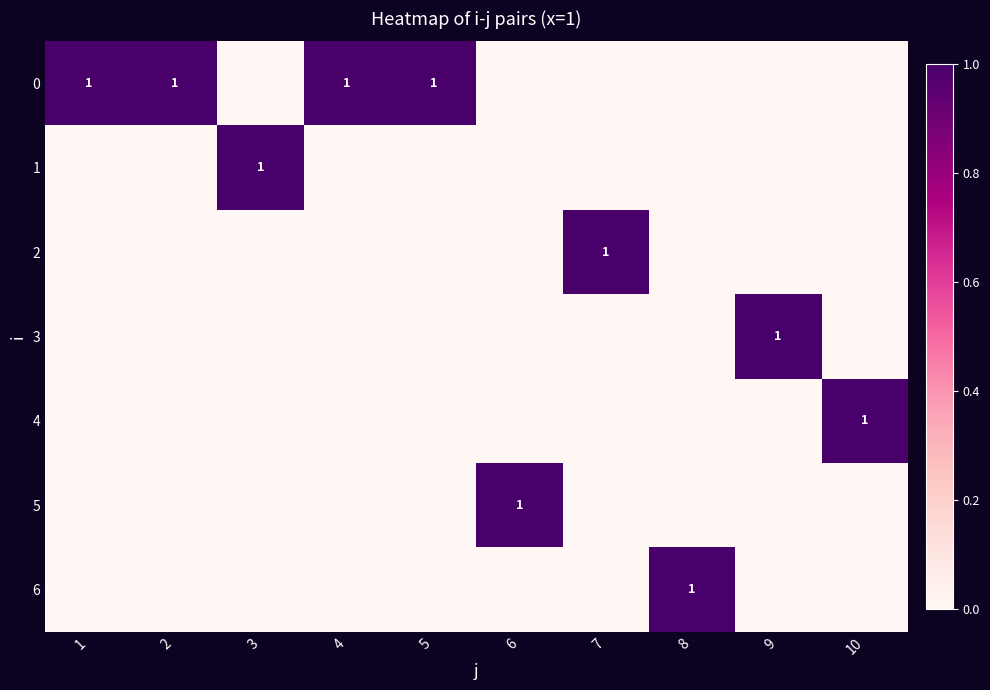

True or false: 3 has a value of 0 at 9.

False